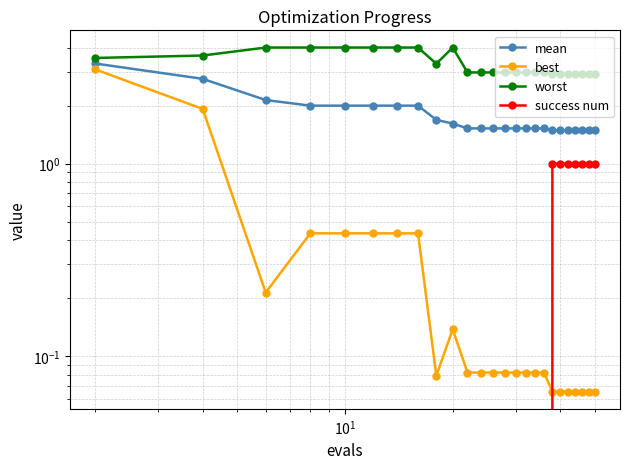

Reading left to right, what are all the values shown in this chart?

mean: 3.3	2.8	2.1	2.0	2.0	2.0	2.0	2.0	1.7	1.6	1.5	1.5	1.5	1.5	1.5	1.5	1.5	1.5	1.5	1.5	1.5	1.5	1.5	1.5	1.5
best: 3.1	1.9	0.2	0.4	0.4	0.4	0.4	0.4	0.1	0.1	0.1	0.1	0.1	0.1	0.1	0.1	0.1	0.1	0.1	0.1	0.1	0.1	0.1	0.1	0.1
worst: 3.5	3.6	4.0	4.0	4.0	4.0	4.0	4.0	3.3	4.0	3.0	3.0	3.0	3.0	3.0	3.0	3.0	3.0	2.9	2.9	2.9	2.9	2.9	2.9	2.9
success num: 0.0	0.0	0.0	0.0	0.0	0.0	0.0	0.0	0.0	0.0	0.0	0.0	0.0	0.0	0.0	0.0	0.0	0.0	1.0	1.0	1.0	1.0	1.0	1.0	1.0